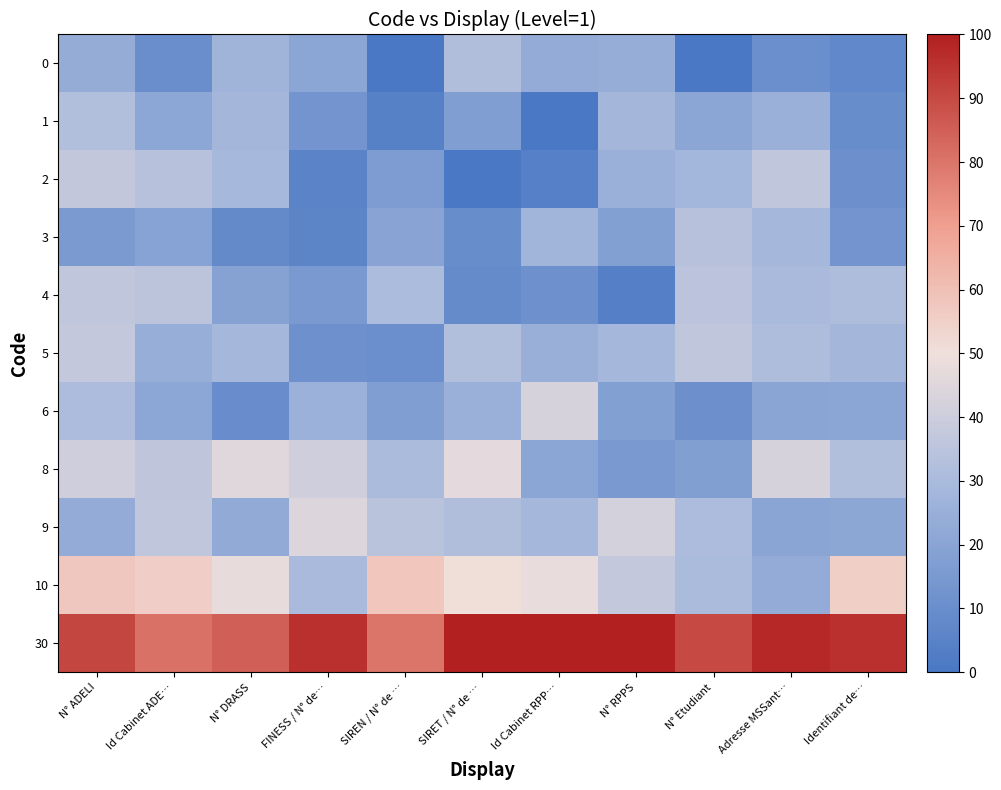

Reading left to right, extract all data points from this chart.

0: N° ADELI=23.6	Id Cabinet ADE…=10.2	N° DRASS=27.0	FINESS / N° de…=20.6	SIREN / N° de …=0.0	SIRET / N° de …=31.7	Id Cabinet RPP…=23.1	N° RPPS=24.1	N° Etudiant=0.0	Adresse MSSant…=10.7	Identifiant de…=7.5
1: N° ADELI=32.4	Id Cabinet ADE…=21.1	N° DRASS=28.2	FINESS / N° de…=13.1	SIREN / N° de …=4.4	SIRET / N° de …=17.5	Id Cabinet RPP…=0.0	N° RPPS=28.4	N° Etudiant=20.6	Adresse MSSant…=25.7	Identifiant de…=9.5
2: N° ADELI=36.8	Id Cabinet ADE…=33.7	N° DRASS=29.1	FINESS / N° de…=5.8	SIREN / N° de …=16.7	SIRET / N° de …=0.0	Id Cabinet RPP…=4.2	N° RPPS=25.3	N° Etudiant=27.8	Adresse MSSant…=36.7	Identifiant de…=11.0
3: N° ADELI=15.5	Id Cabinet ADE…=19.4	N° DRASS=8.2	FINESS / N° de…=5.9	SIREN / N° de …=19.7	SIRET / N° de …=9.7	Id Cabinet RPP…=27.5	N° RPPS=18.2	N° Etudiant=34.0	Adresse MSSant…=28.7	Identifiant de…=13.2
4: N° ADELI=36.6	Id Cabinet ADE…=35.5	N° DRASS=18.8	FINESS / N° de…=14.9	SIREN / N° de …=30.6	SIRET / N° de …=8.9	Id Cabinet RPP…=11.3	N° RPPS=3.6	N° Etudiant=34.8	Adresse MSSant…=29.9	Identifiant de…=31.5
5: N° ADELI=37.2	Id Cabinet ADE…=24.4	N° DRASS=28.7	FINESS / N° de…=11.6	SIREN / N° de …=10.6	SIRET / N° de …=32.7	Id Cabinet RPP…=24.8	N° RPPS=28.6	N° Etudiant=36.6	Adresse MSSant…=31.4	Identifiant de…=28.1
6: N° ADELI=31.0	Id Cabinet ADE…=20.8	N° DRASS=9.9	FINESS / N° de…=26.1	SIREN / N° de …=17.3	SIRET / N° de …=25.0	Id Cabinet RPP…=42.8	N° RPPS=18.0	N° Etudiant=11.0	Adresse MSSant…=19.9	Identifiant de…=20.4
8: N° ADELI=40.5	Id Cabinet ADE…=36.3	N° DRASS=45.4	FINESS / N° de…=40.6	SIREN / N° de …=30.3	SIRET / N° de …=46.6	Id Cabinet RPP…=20.7	N° RPPS=14.9	N° Etudiant=17.6	Adresse MSSant…=42.9	Identifiant de…=32.5
9: N° ADELI=23.1	Id Cabinet ADE…=36.7	N° DRASS=22.8	FINESS / N° de…=44.5	SIREN / N° de …=34.5	SIRET / N° de …=31.9	Id Cabinet RPP…=28.7	N° RPPS=41.9	N° Etudiant=31.1	Adresse MSSant…=20.2	Identifiant de…=21.4
10: N° ADELI=57.8	Id Cabinet ADE…=55.7	N° DRASS=47.3	FINESS / N° de…=30.0	SIREN / N° de …=58.1	SIRET / N° de …=50.5	Id Cabinet RPP…=48.0	N° RPPS=37.3	N° Etudiant=30.2	Adresse MSSant…=23.2	Identifiant de…=55.4
30: N° ADELI=90.9	Id Cabinet ADE…=80.8	N° DRASS=84.9	FINESS / N° de…=95.8	SIREN / N° de …=79.7	SIRET / N° de …=100.0	Id Cabinet RPP…=100.0	N° RPPS=100.0	N° Etudiant=90.0	Adresse MSSant…=97.8	Identifiant de…=96.0